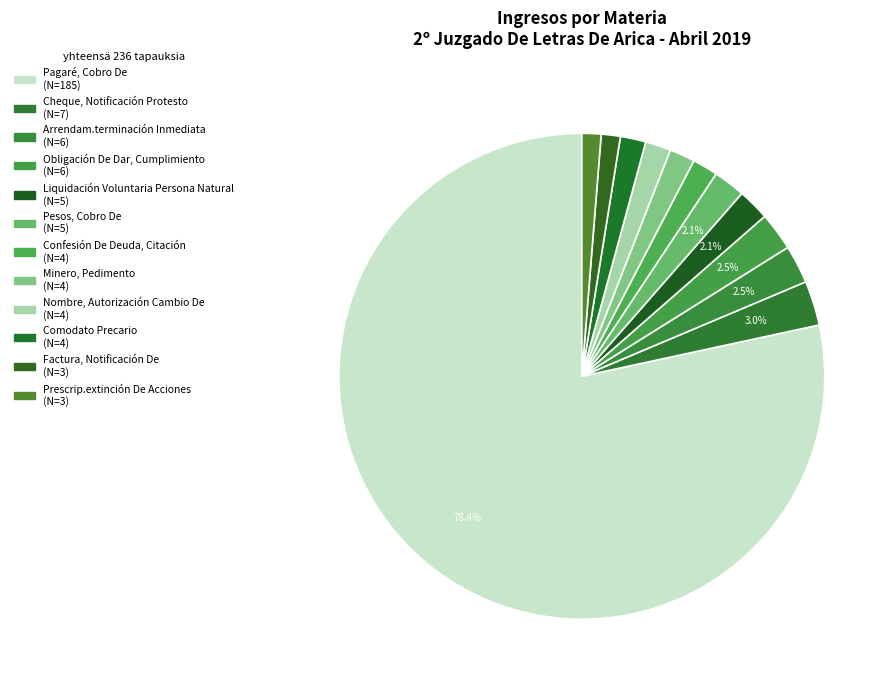

How many slices are in this pie chart?

12